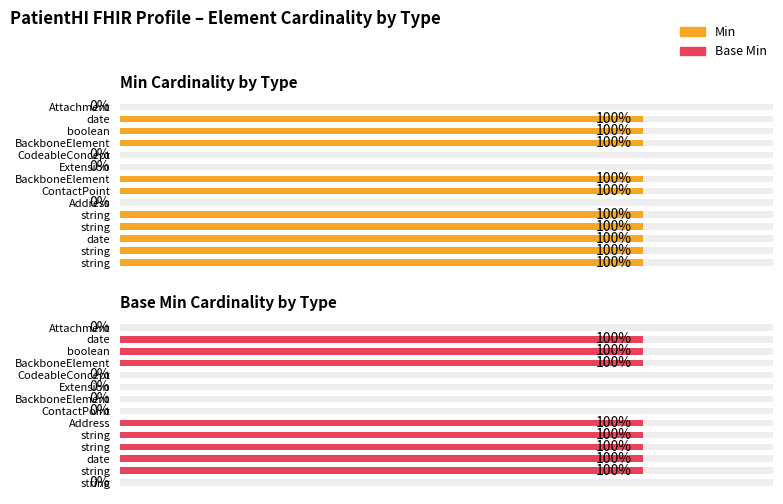

How many data points in Base Min are less than 1?

6